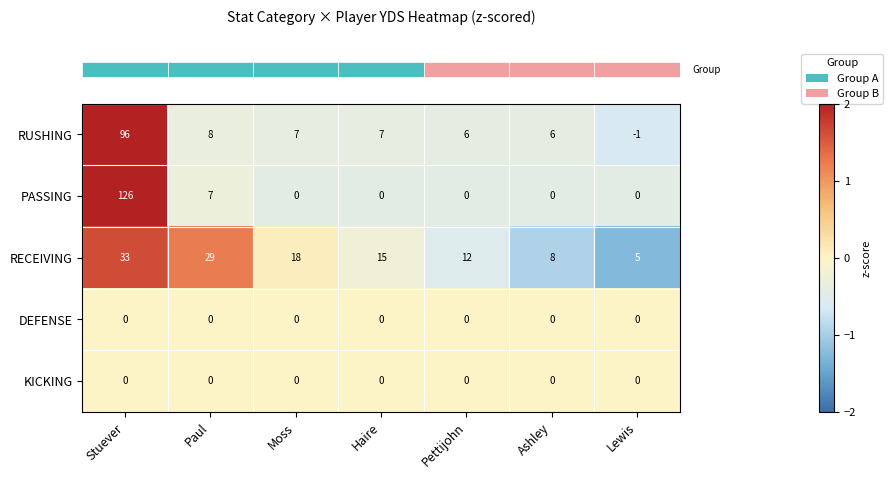

What is the difference between the highest and lowest values at Stuever?

126